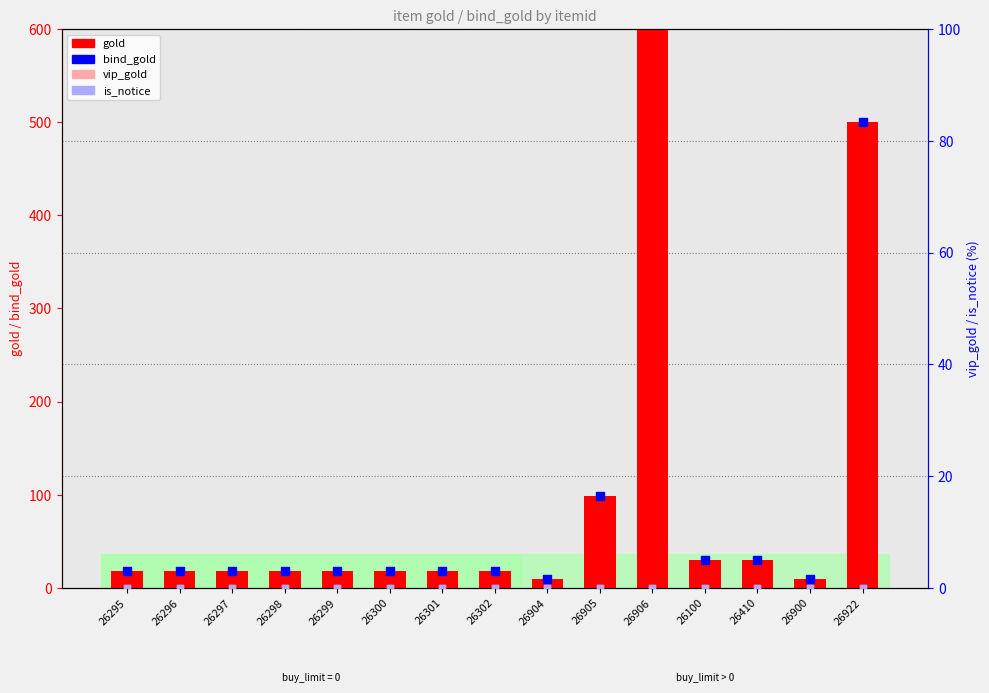

Which series has the largest total across all categories?

gold